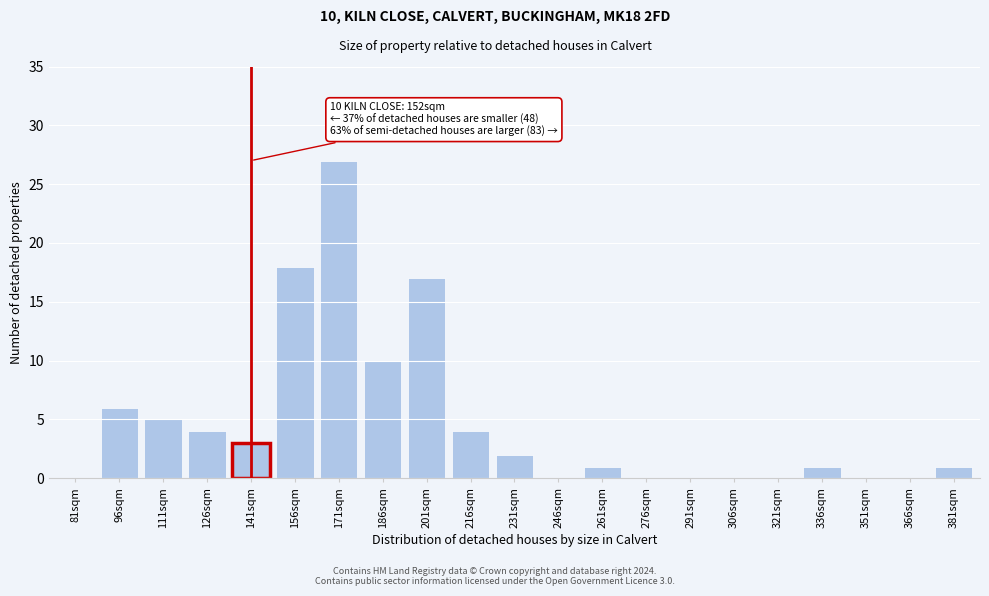

Reading right to left, what are all the values shown in this chart?

381sqm=1	366sqm=0	351sqm=0	336sqm=1	321sqm=0	306sqm=0	291sqm=0	276sqm=0	261sqm=1	246sqm=0	231sqm=2	216sqm=4	201sqm=17	186sqm=10	171sqm=27	156sqm=18	141sqm=3	126sqm=4	111sqm=5	96sqm=6	81sqm=0